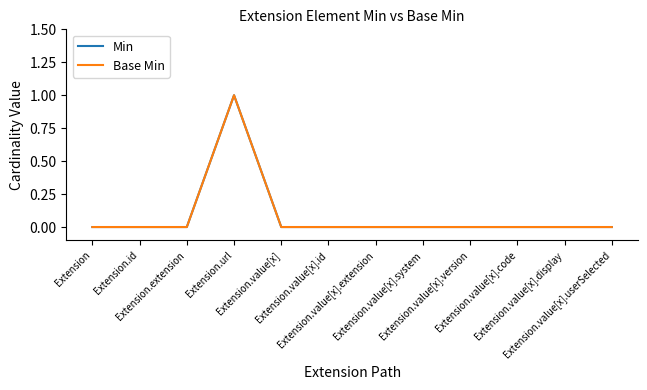

What is the label of the 6th point from the left?

Extension.value[x].id